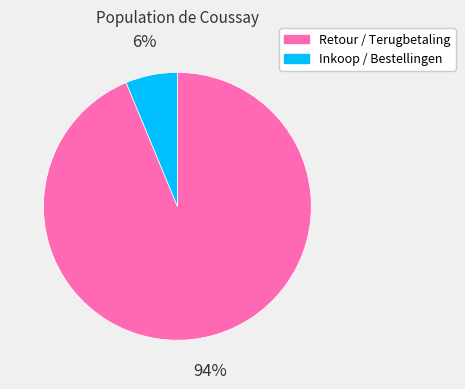

Which has a higher value, Retour / Terugbetaling or Inkoop / Bestellingen?

Retour / Terugbetaling